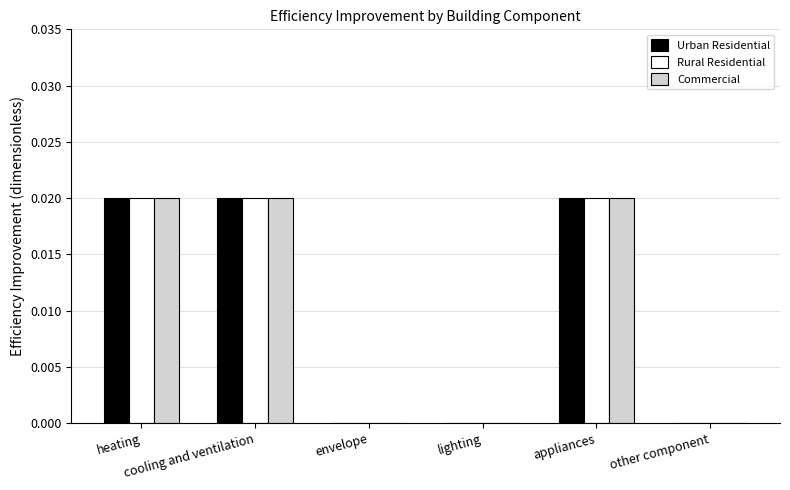

Are the bars horizontal?

No